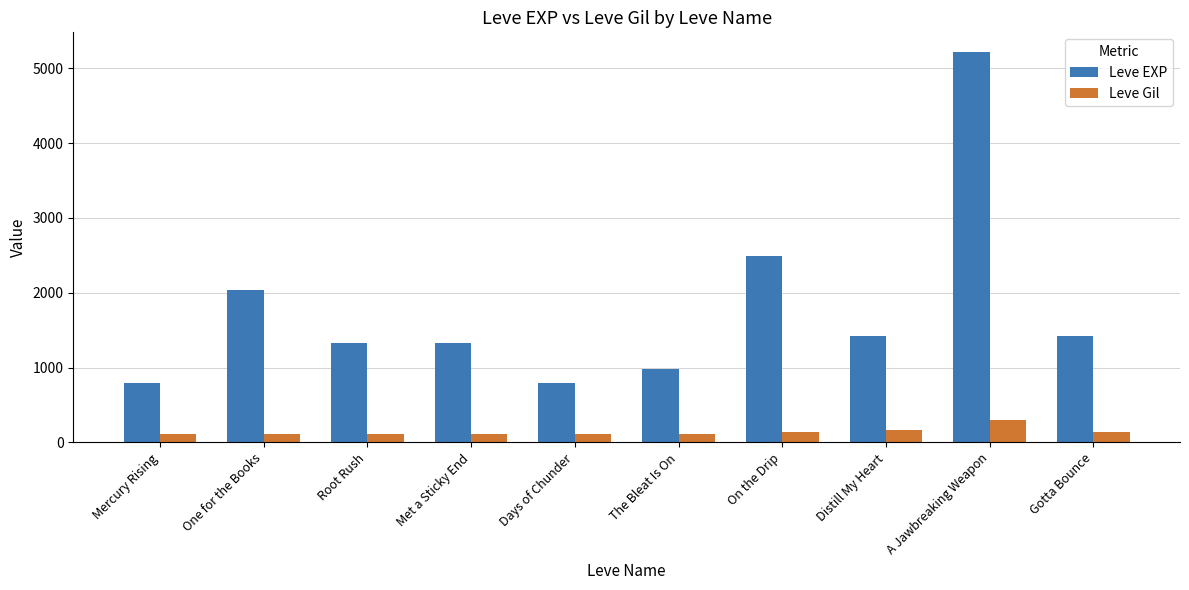

At how many categories does at least one series exceed 911?

8